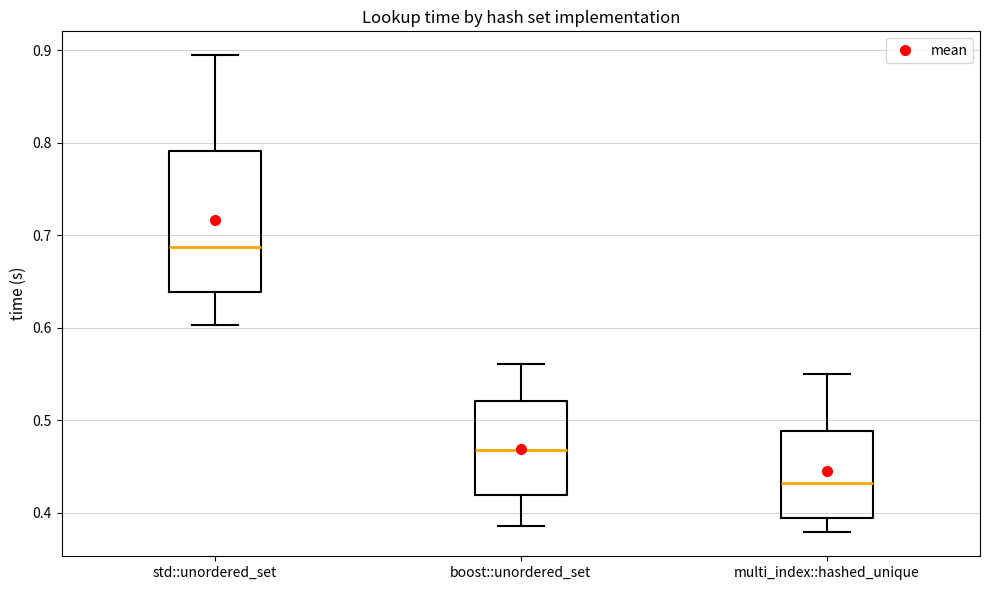

Comparing the boxes themselves (not the whiskers), which one is the tallest?

std::unordered_set